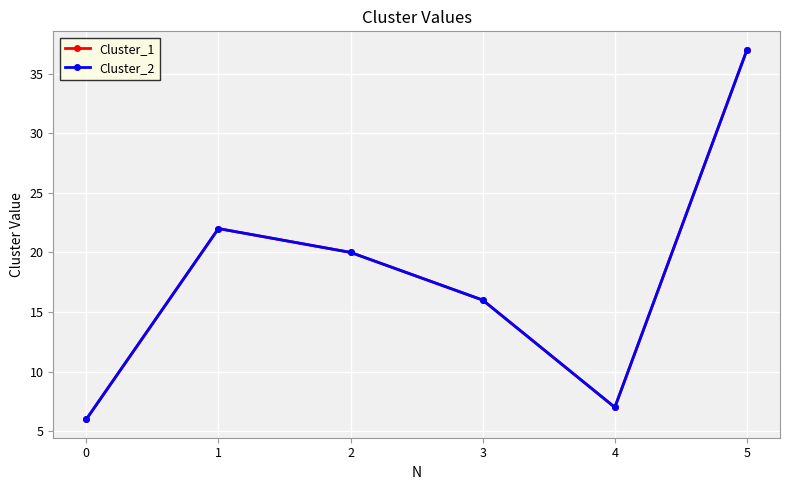

Reading left to right, extract all data points from this chart.

Cluster_1: 6	22	20	16	7	37
Cluster_2: 6	22	20	16	7	37